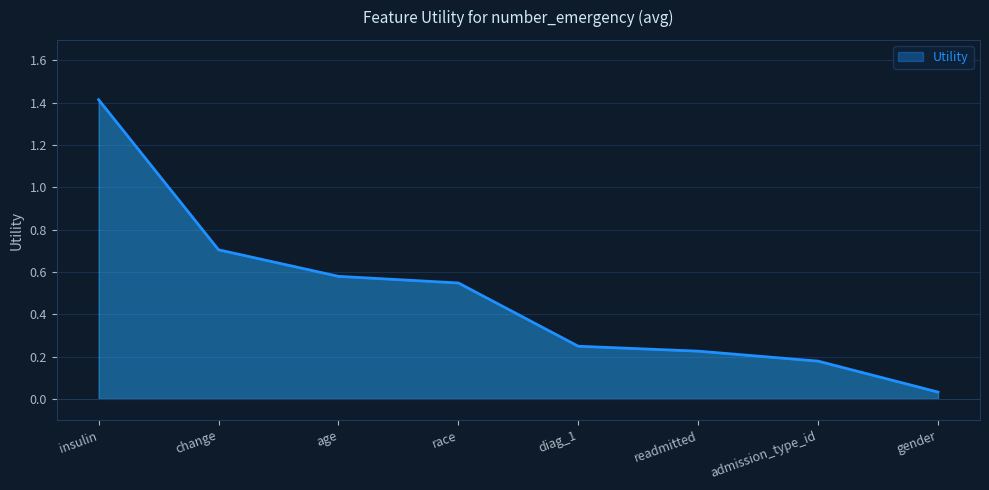

What is the change in value from insulin to age?

-0.8